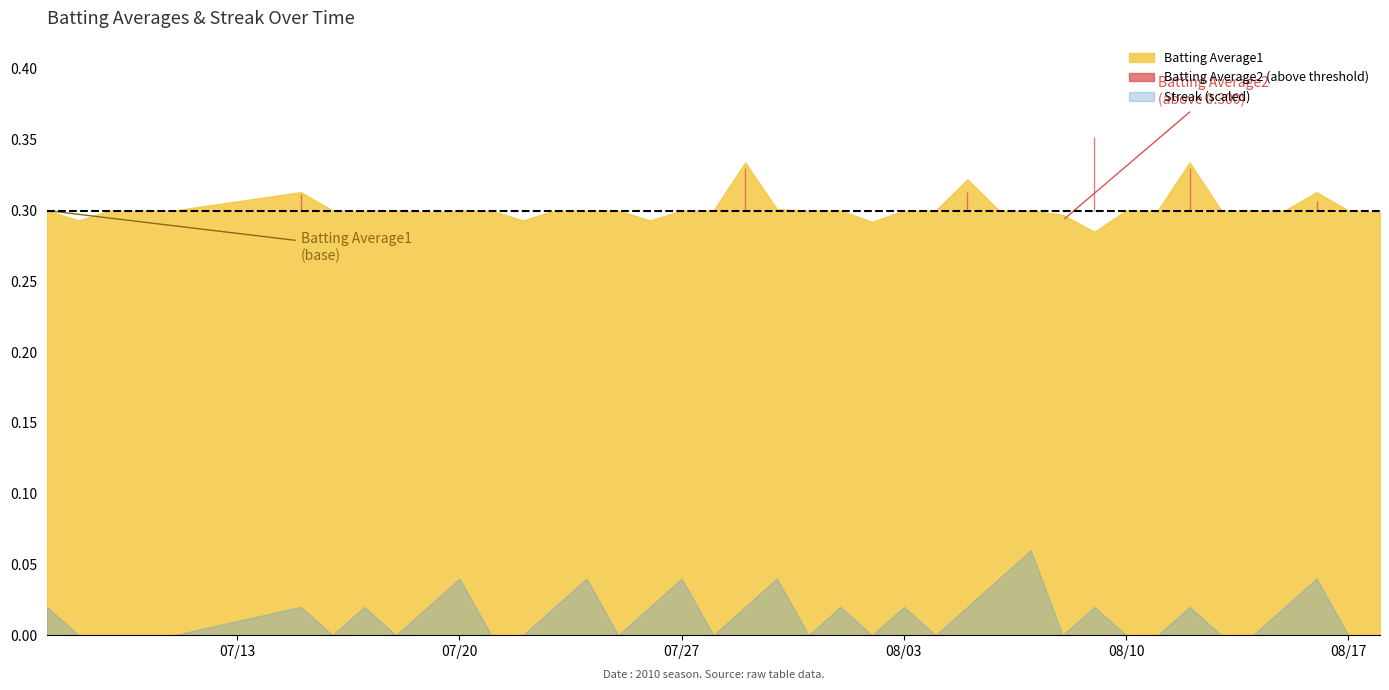

True or false: Batting Average2 and Batting Average1 cross at least once.

True